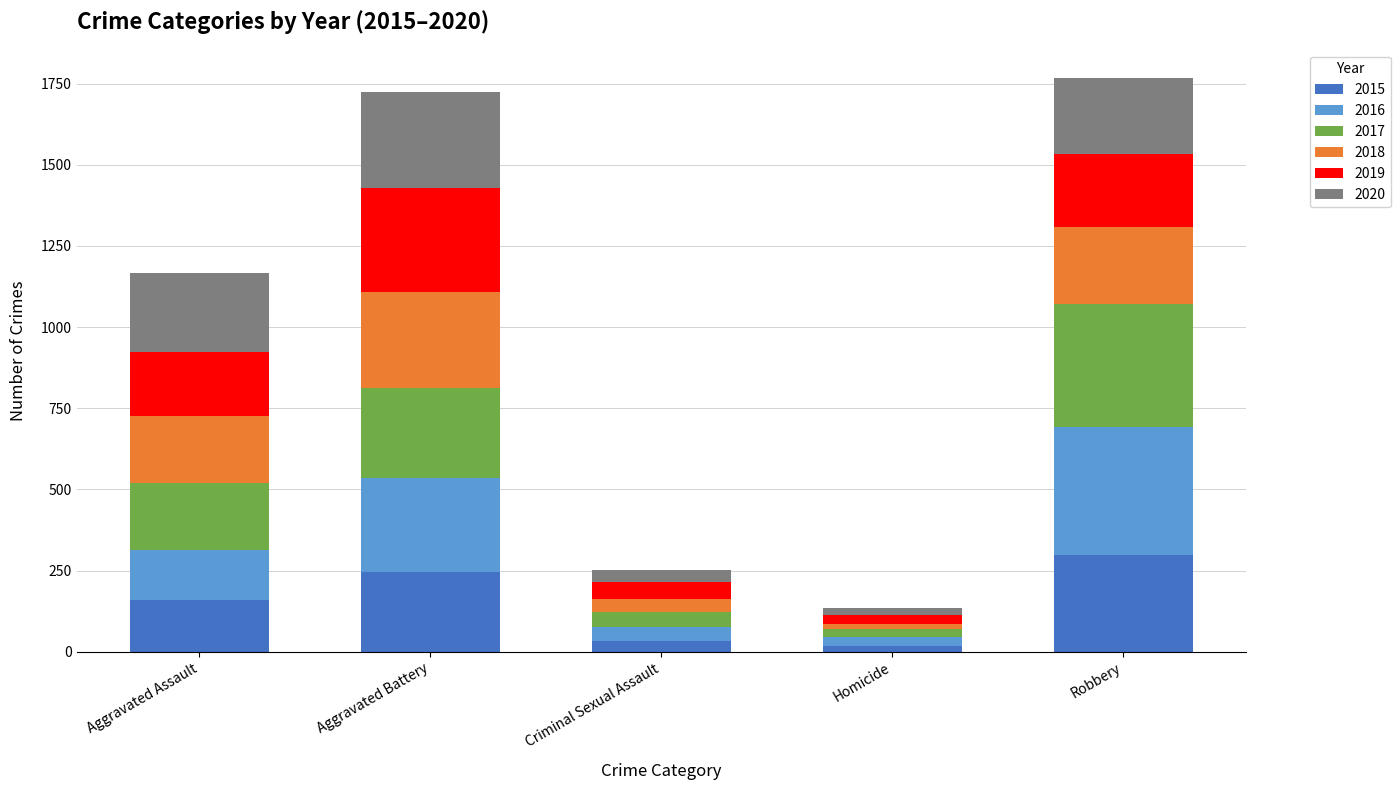

What is the sum of all 2015 values?

754